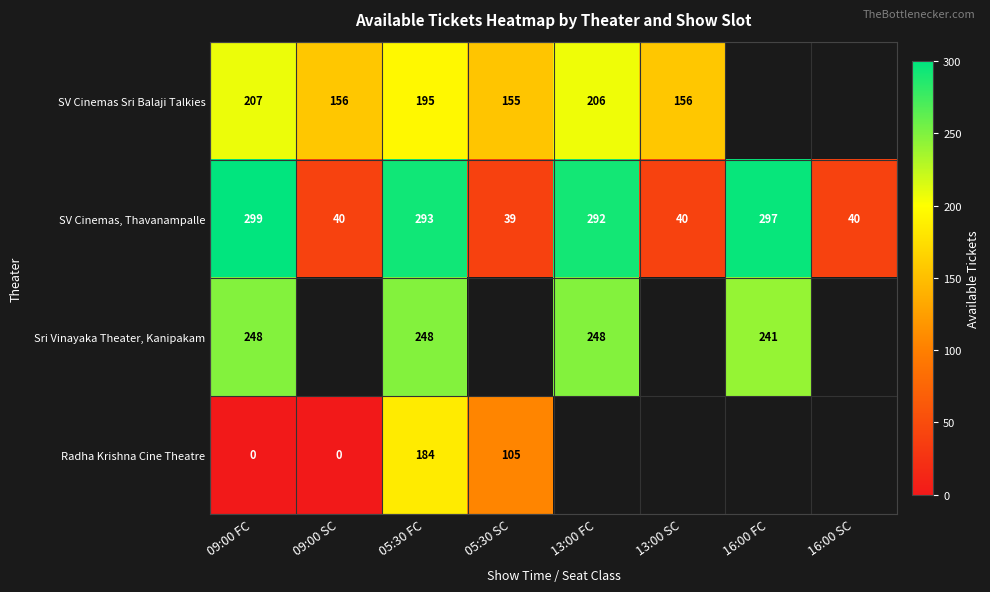

What is the total value across all series at 09:00 FC?

754